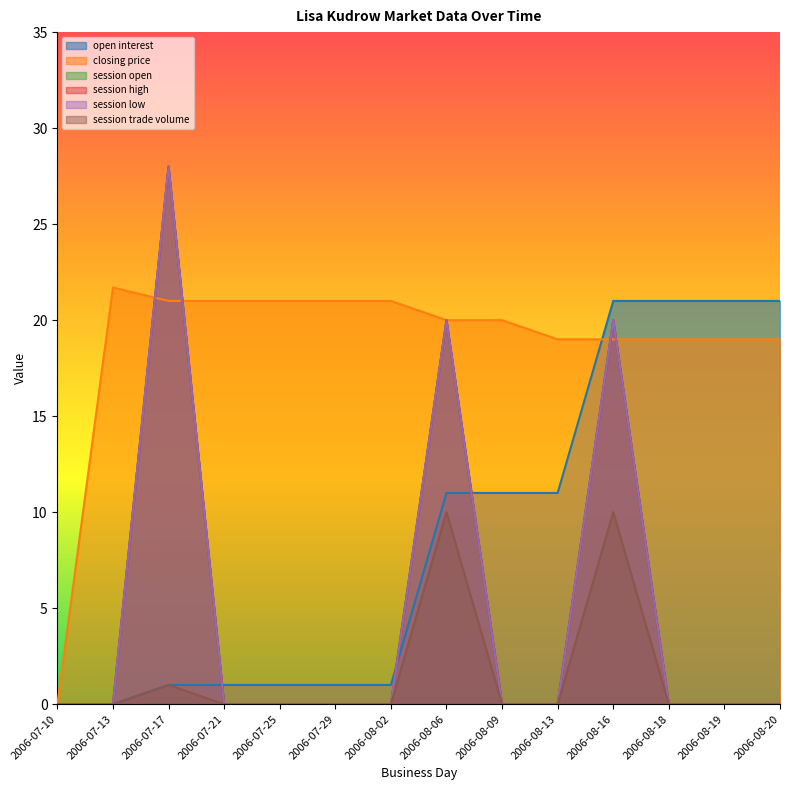

Reading left to right, list all the values displayed in this chart.

open interest: 0.0	0.0	1.0	1.0	1.0	1.0	1.0	11.0	11.0	11.0	21.0	21.0	21.0	21.0
closing price: 0.0	21.7	21.0	21.0	21.0	21.0	21.0	20.0	20.0	19.0	19.0	19.0	19.0	19.0
session open: 0.0	0.0	28.0	0.0	0.0	0.0	0.0	20.0	0.0	0.0	20.0	0.0	0.0	0.0
session high: 0.0	0.0	28.0	0.0	0.0	0.0	0.0	20.0	0.0	0.0	20.0	0.0	0.0	0.0
session low: 0.0	0.0	28.0	0.0	0.0	0.0	0.0	20.0	0.0	0.0	20.0	0.0	0.0	0.0
session trade volume: 0.0	0.0	1.0	0.0	0.0	0.0	0.0	10.0	0.0	0.0	10.0	0.0	0.0	0.0